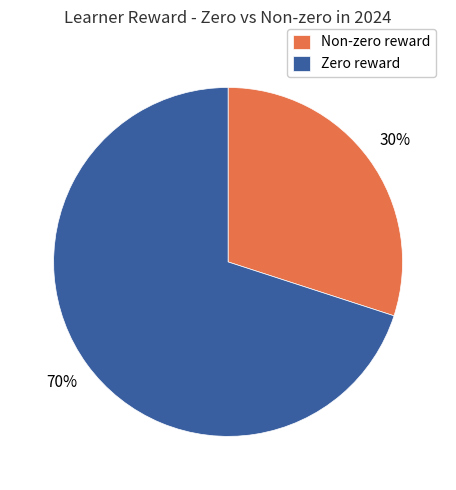

Combined, do Zero reward and Non-zero reward account for over 50%?

Yes